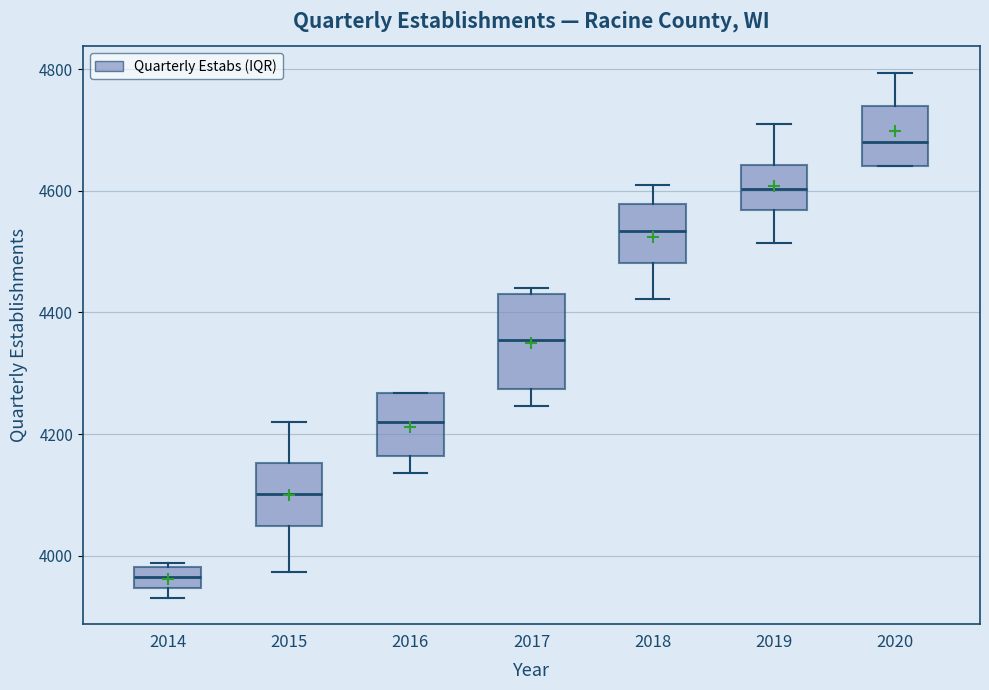

Which box's median line is the lowest?

2014